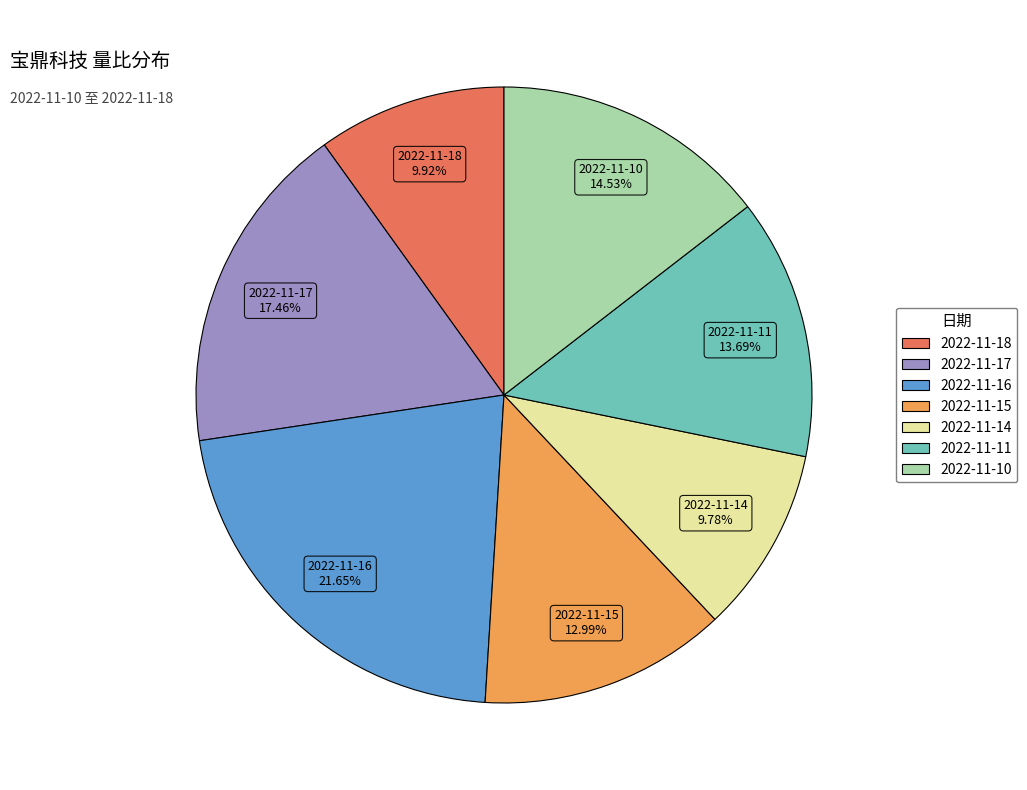

Approximately how many times larger is the value at 2022-11-15 compared to 2022-11-16?

0.6